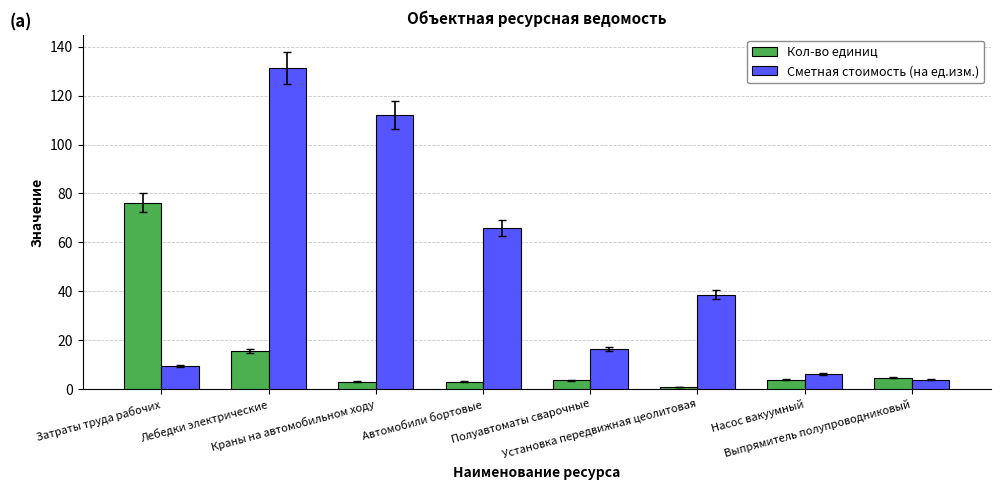

Which category has the highest value in the Кол-во единиц series?

Затраты труда рабочих